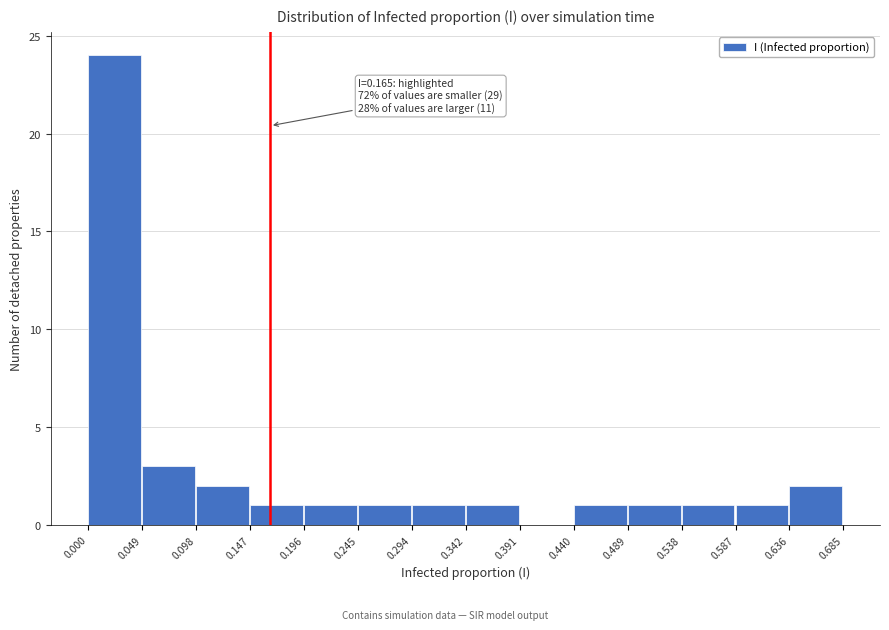

Which range on the x-axis has the tallest bar?

0.000 to 0.049